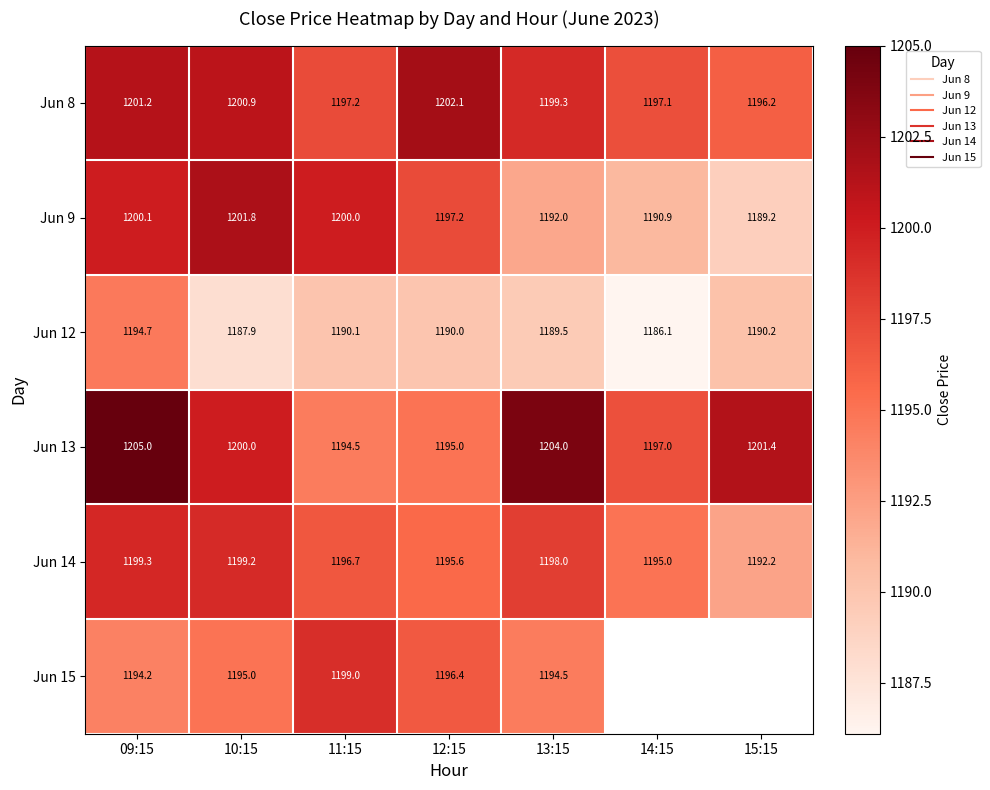

Between 13:15 and 10:15, which is larger?

10:15